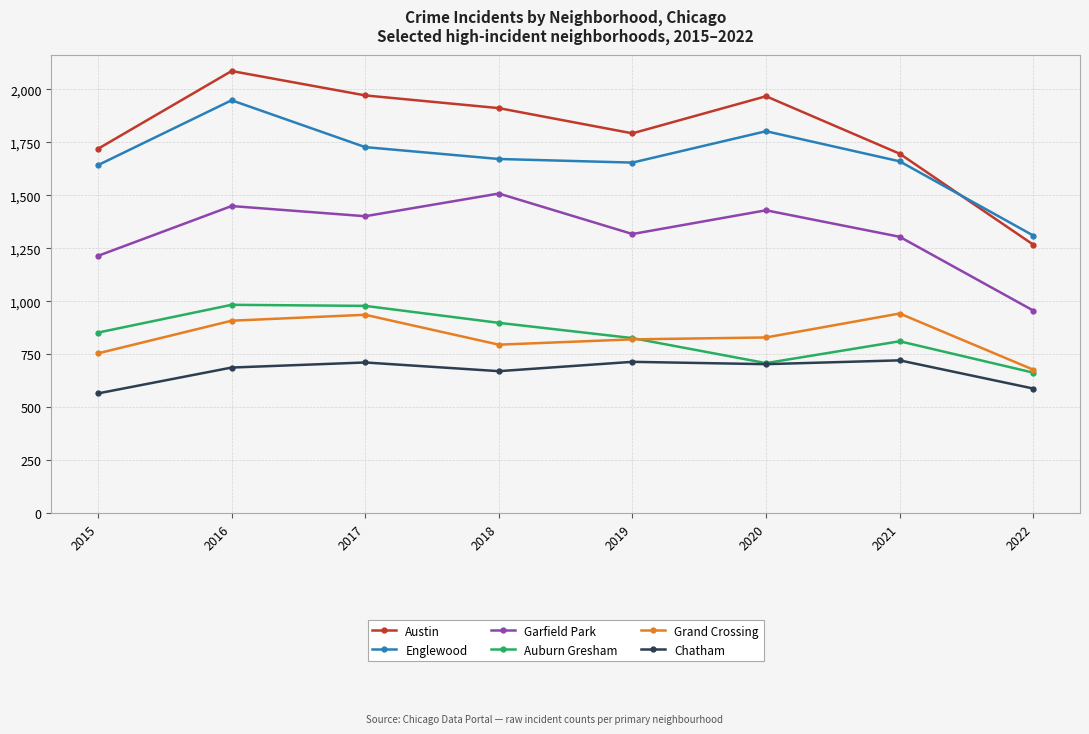

True or false: Chatham and Austin intersect in this chart.

False